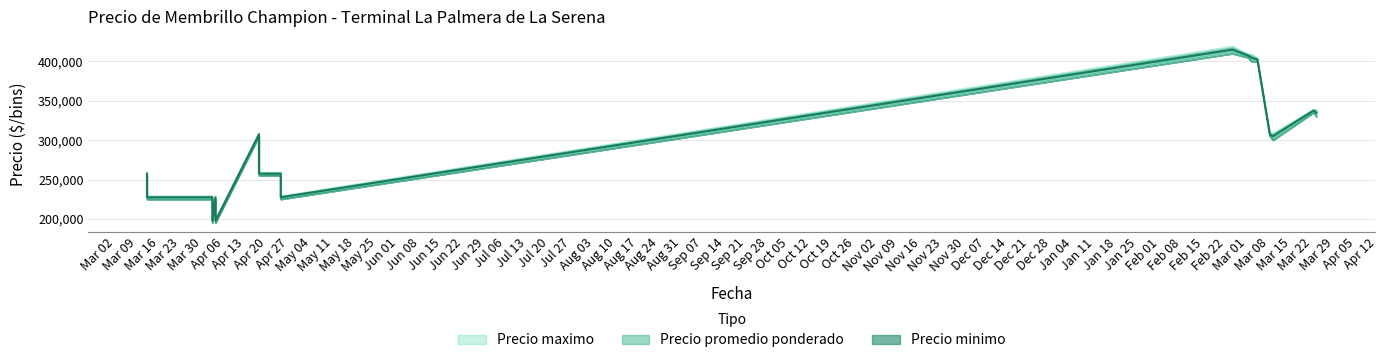

What is the sum of all Precio minimo values?

5530000